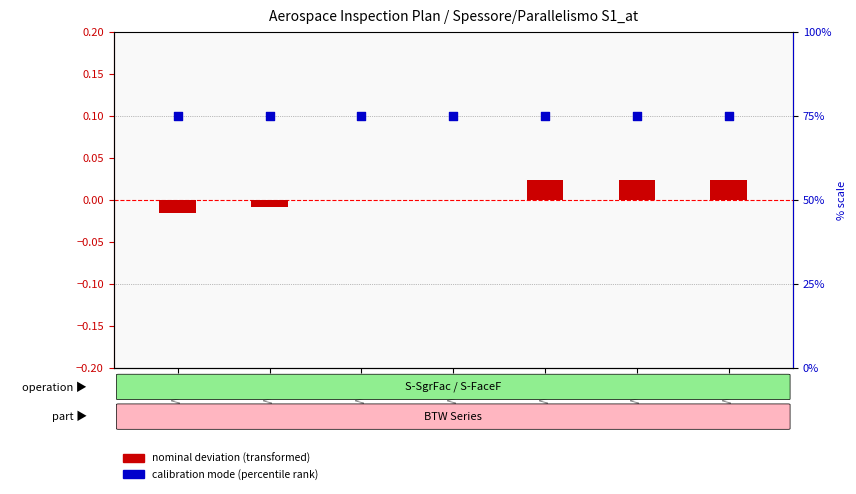

Which series has the largest Y range (max minus min)?

nominal deviation